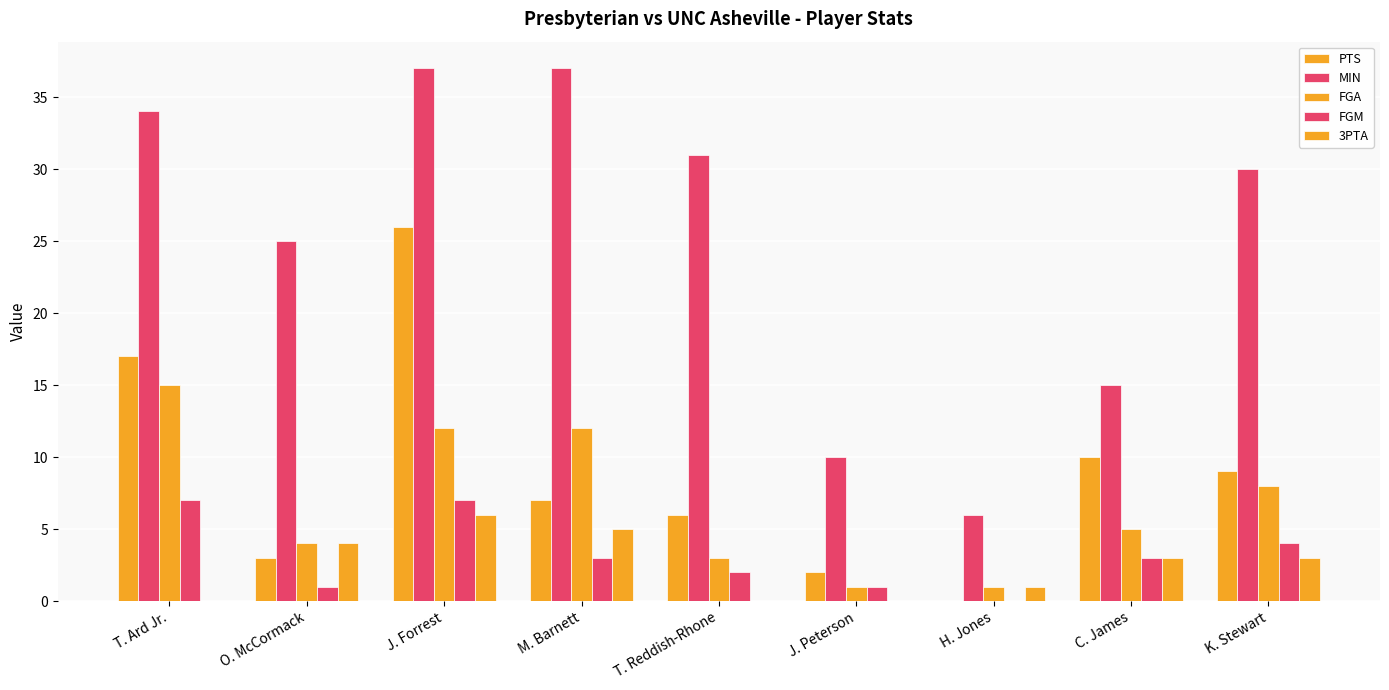

Are the bars horizontal?

No